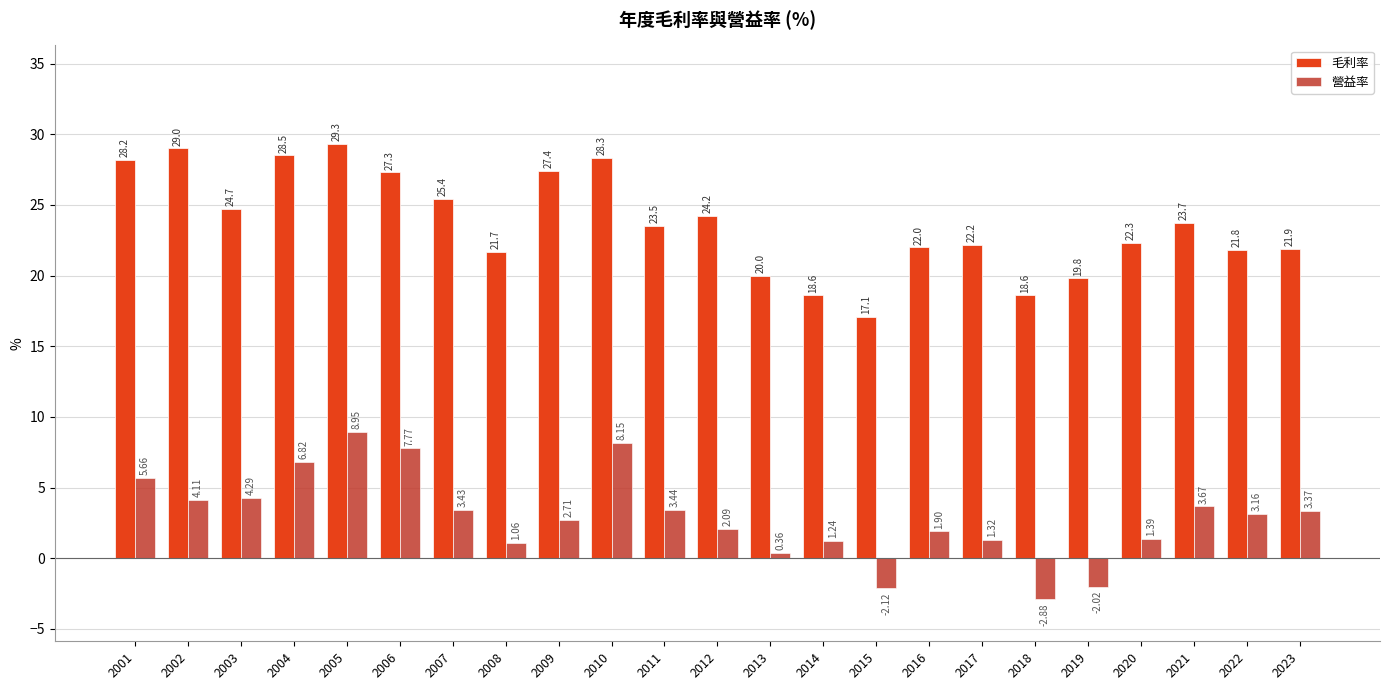

Rank the series by their maximum value, from lowest to highest.

營益率, 毛利率